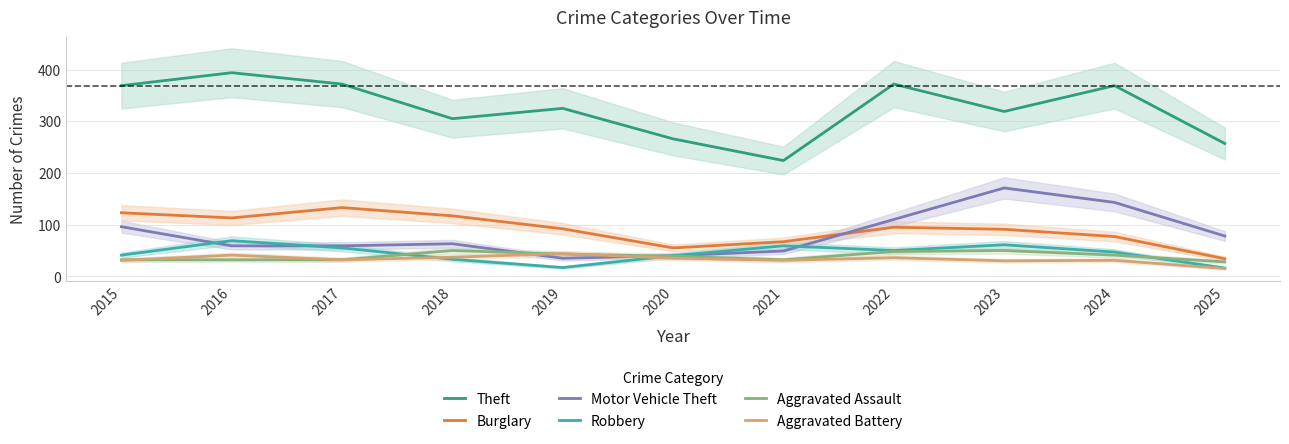

How many interior local peaks does the Motor Vehicle Theft series have?

2